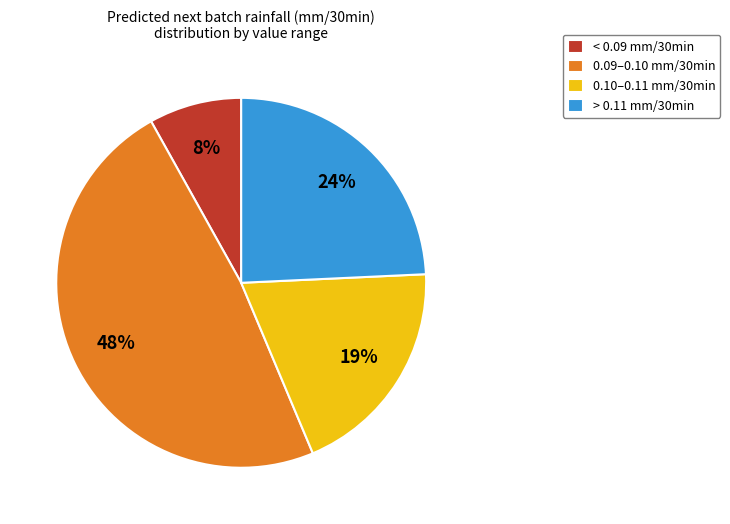

Do 0.10–0.11 mm/30min and < 0.09 mm/30min together represent more than half of the pie?

No